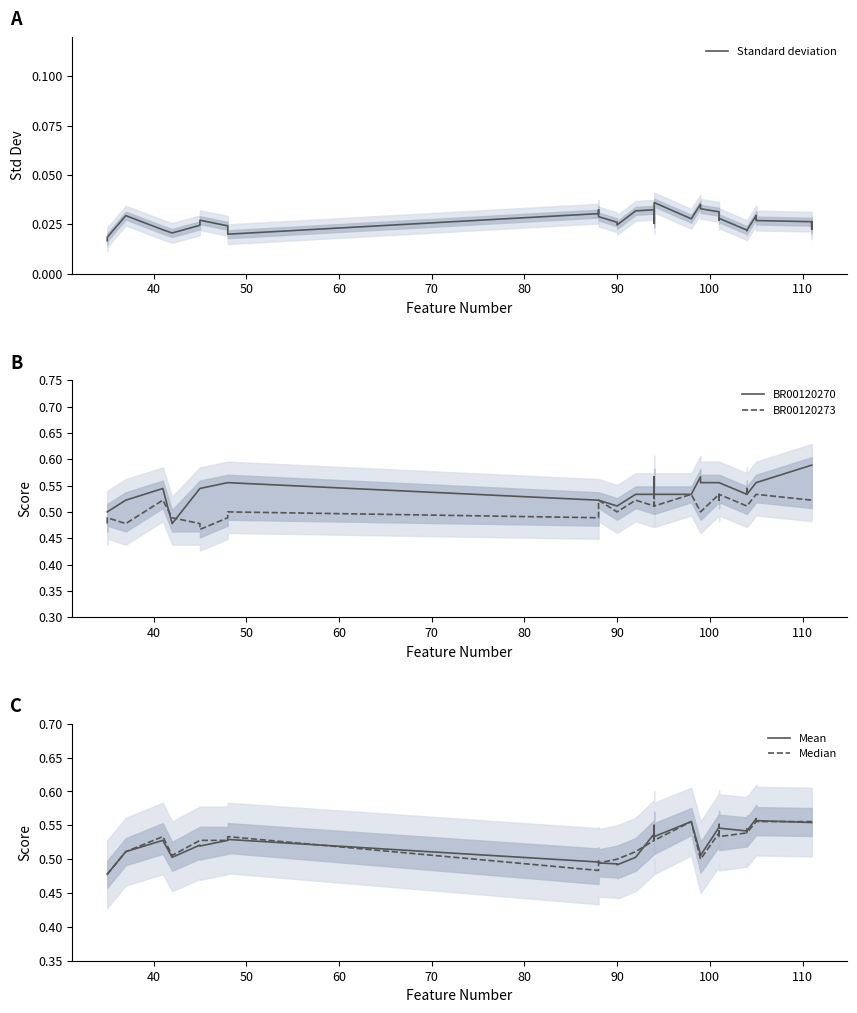

Which series has the largest total across all categories?

BR00120270